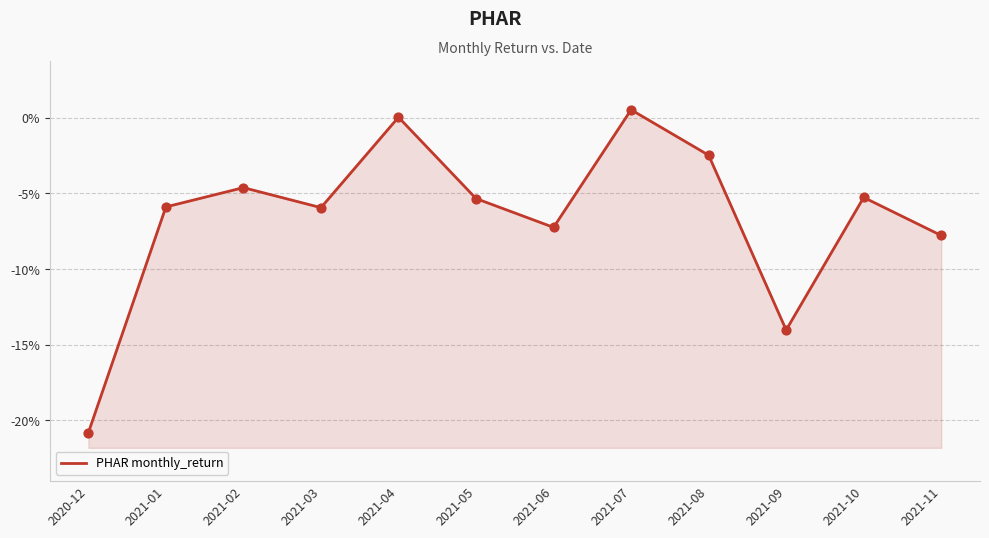

Between 2021-05 and 2021-11, which is larger?

2021-05